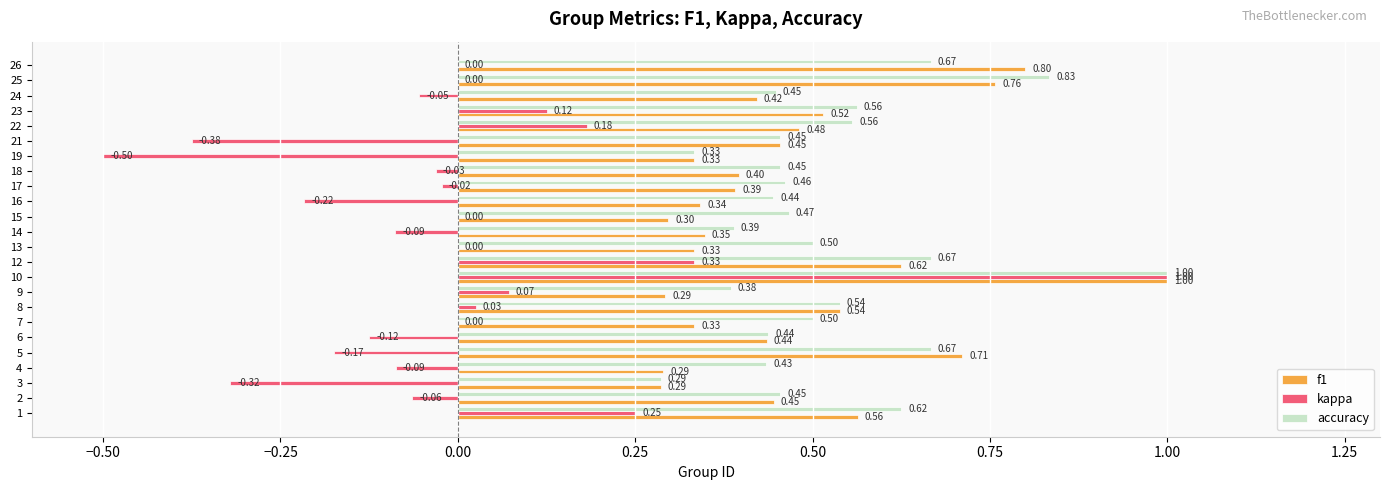

Between 5 and 23, which series saw the biggest shift?

kappa